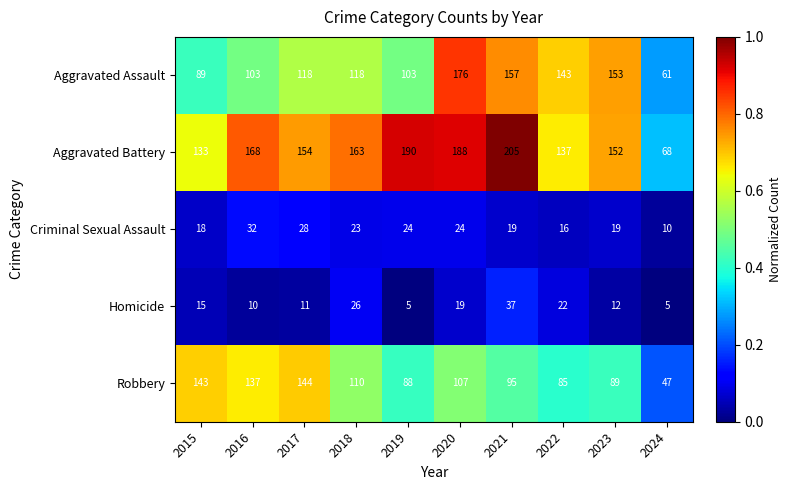

The Aggravated Assault series shows 118 at 2017. True or false?

True